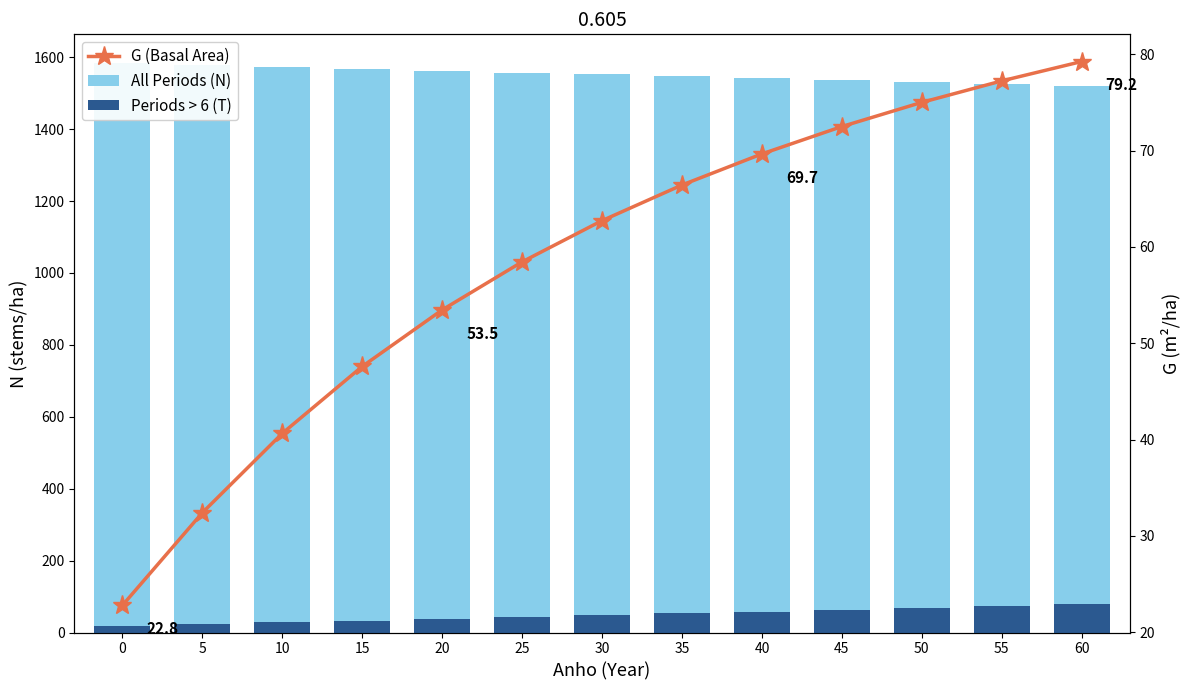

Rank the categories by G (Basal Area) value from lowest to highest.

0, 5, 10, 15, 20, 25, 30, 35, 40, 45, 50, 55, 60